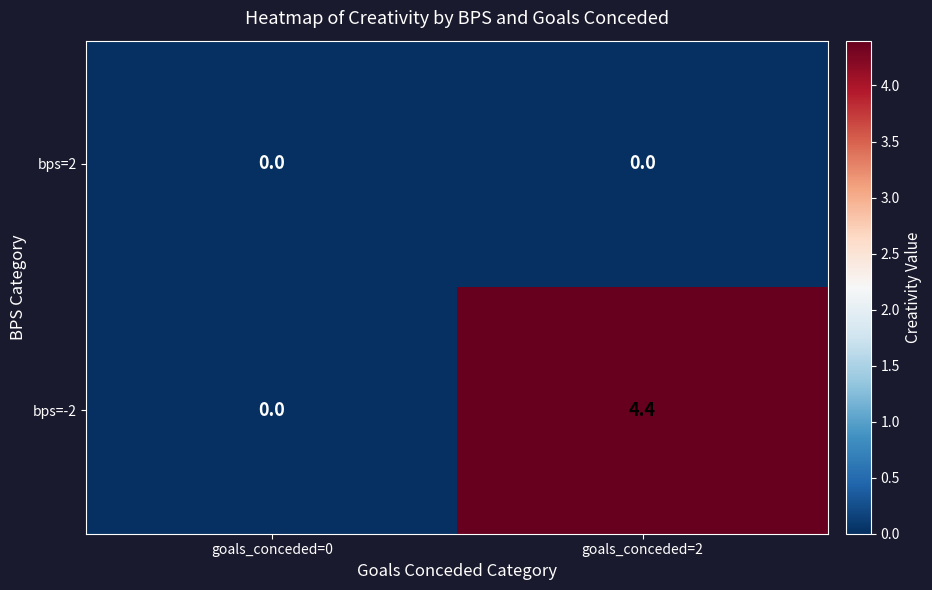

What is the average value of the bps=-2 series?

2.2